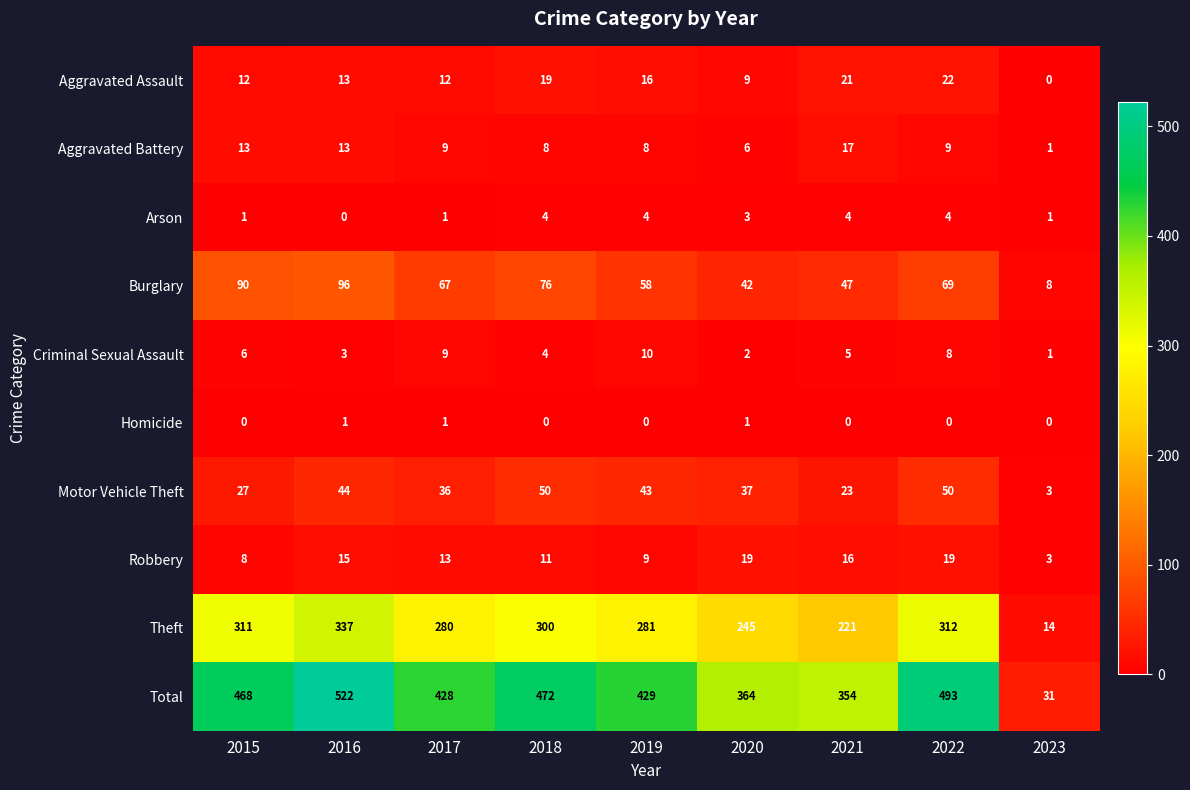

True or false: Burglary has a value of 13 at 2023.

False